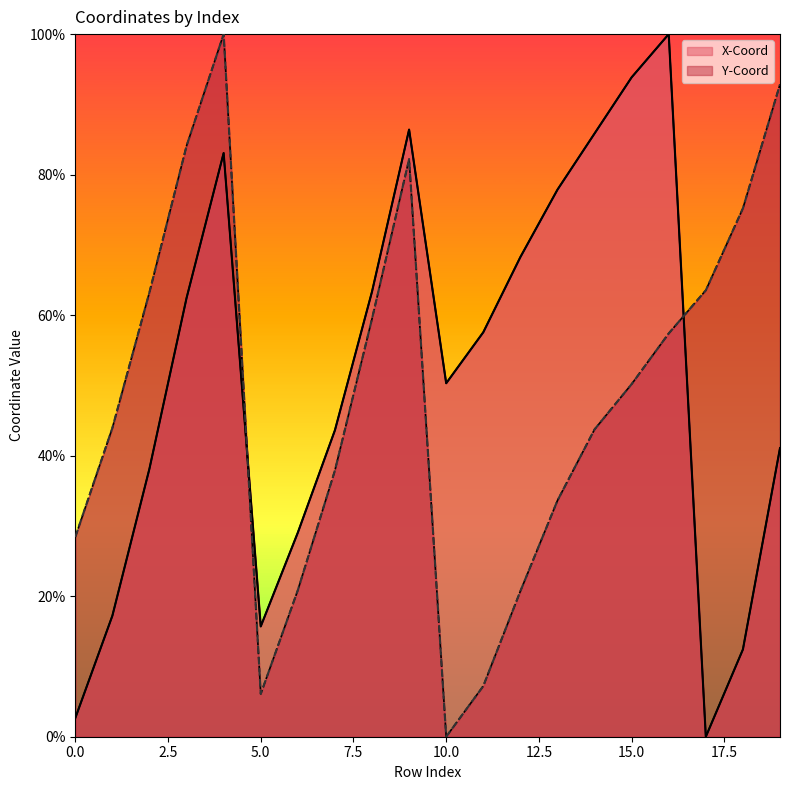

Between 6 and 14, which series saw the biggest shift?

X-Coord